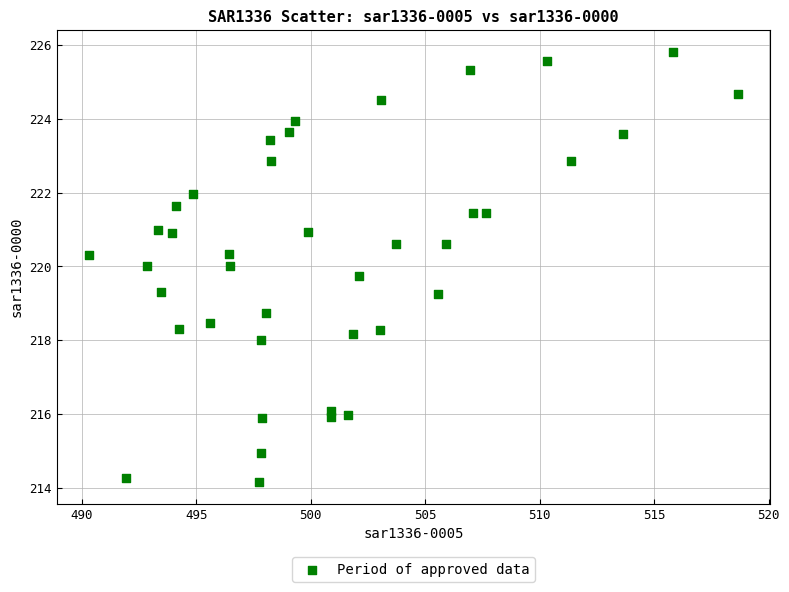

What is the range of X values (max minus min)?

28.3